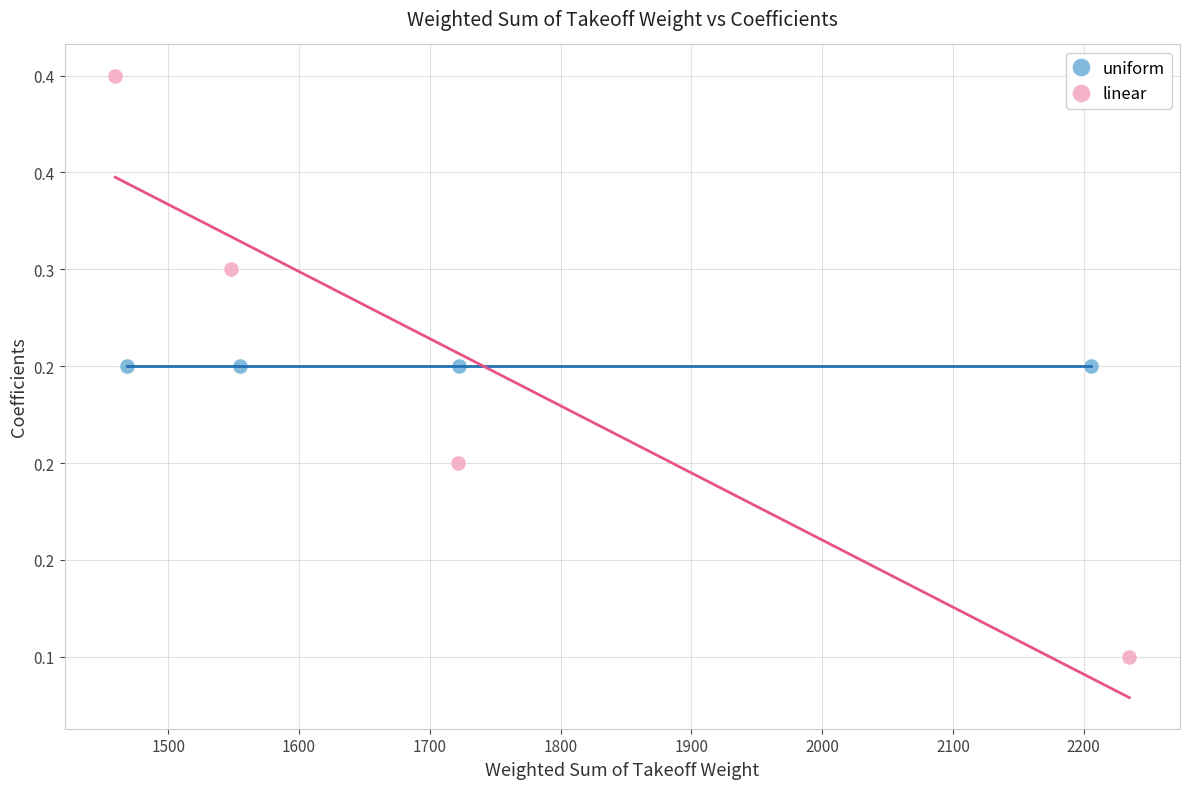

What are all the series names shown in the legend?

uniform, linear